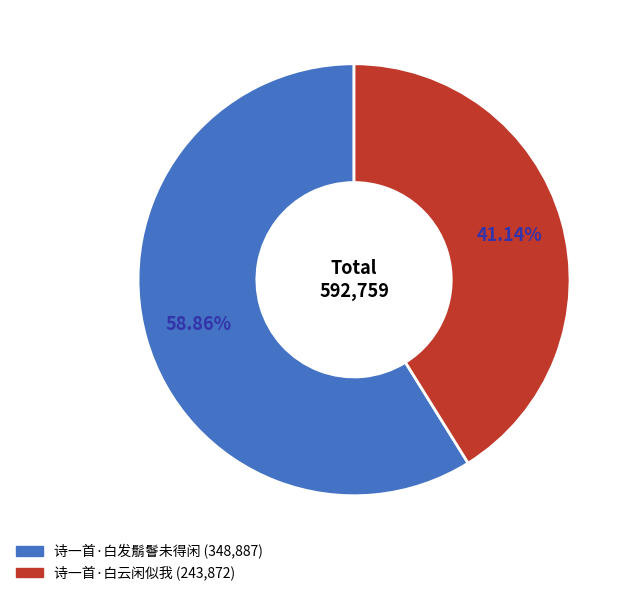

How much of the chart is everything except 诗一首·白发鬅鬙未得闲?

41.1%